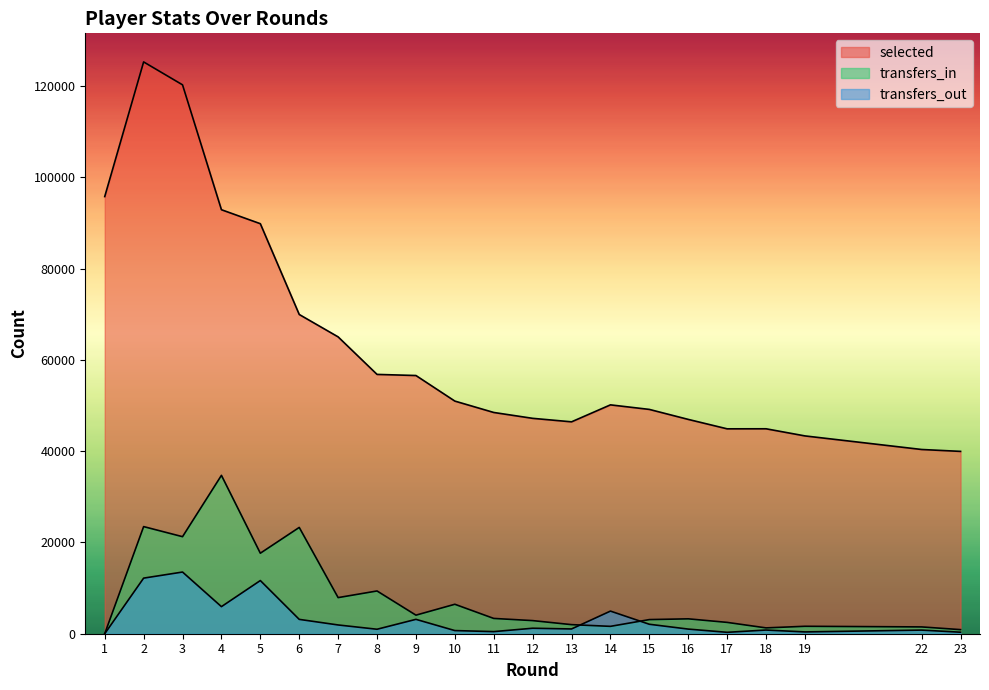

Which series has the largest range (max minus min)?

selected